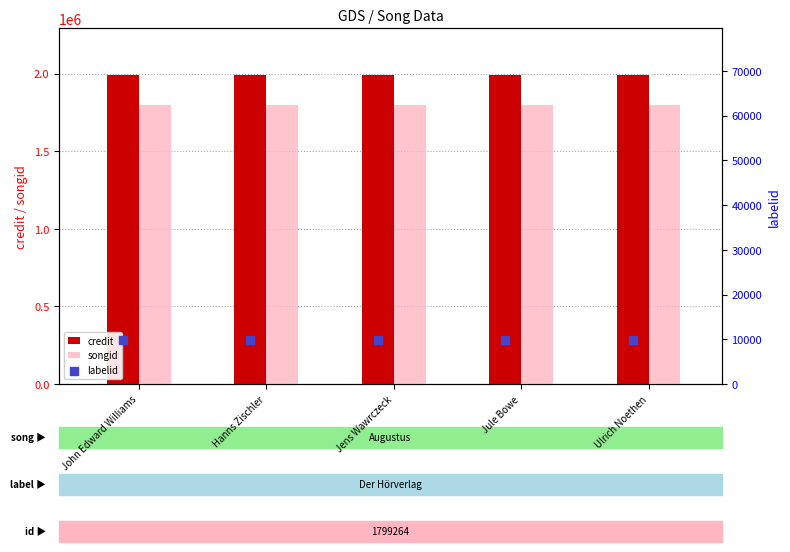

Which series contains the highest Y value?

credit